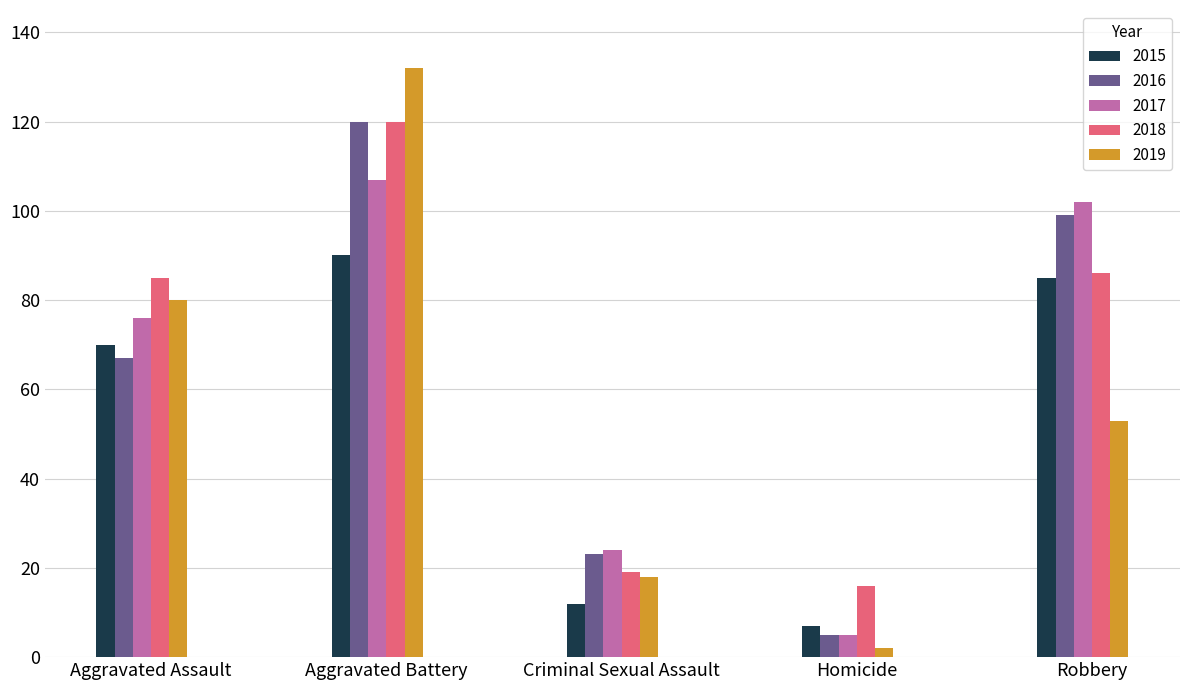

How many distinct data groups are displayed?

5